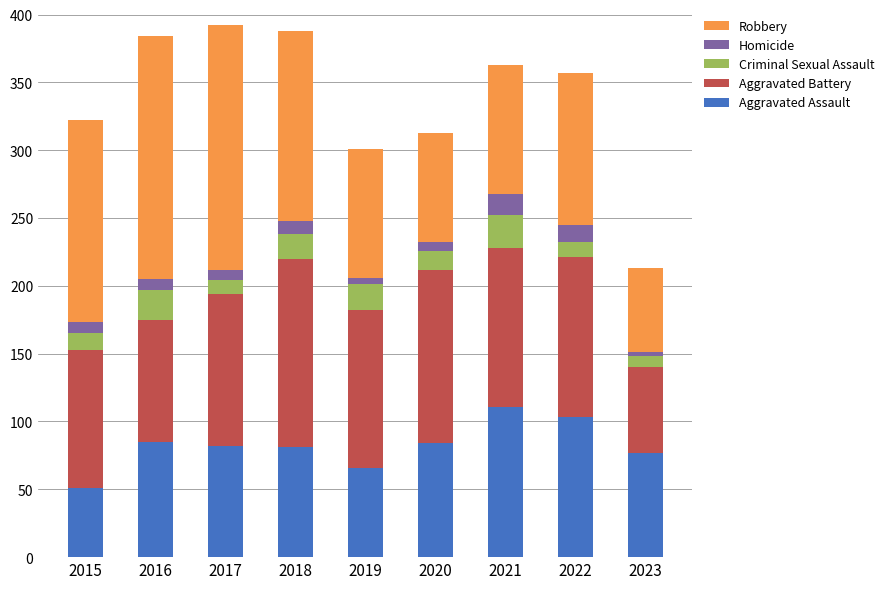

What is the minimum value for Aggravated Assault?

51